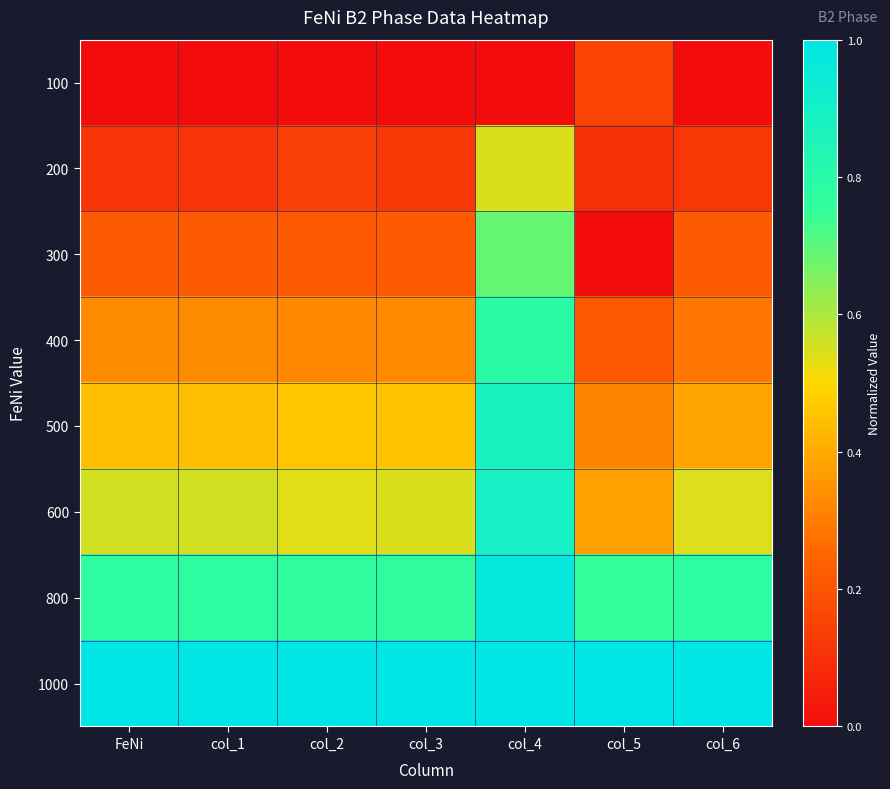

Rank the series at col_3 from highest to lowest value.

1000, 800, 600, 500, 400, 300, 200, 100